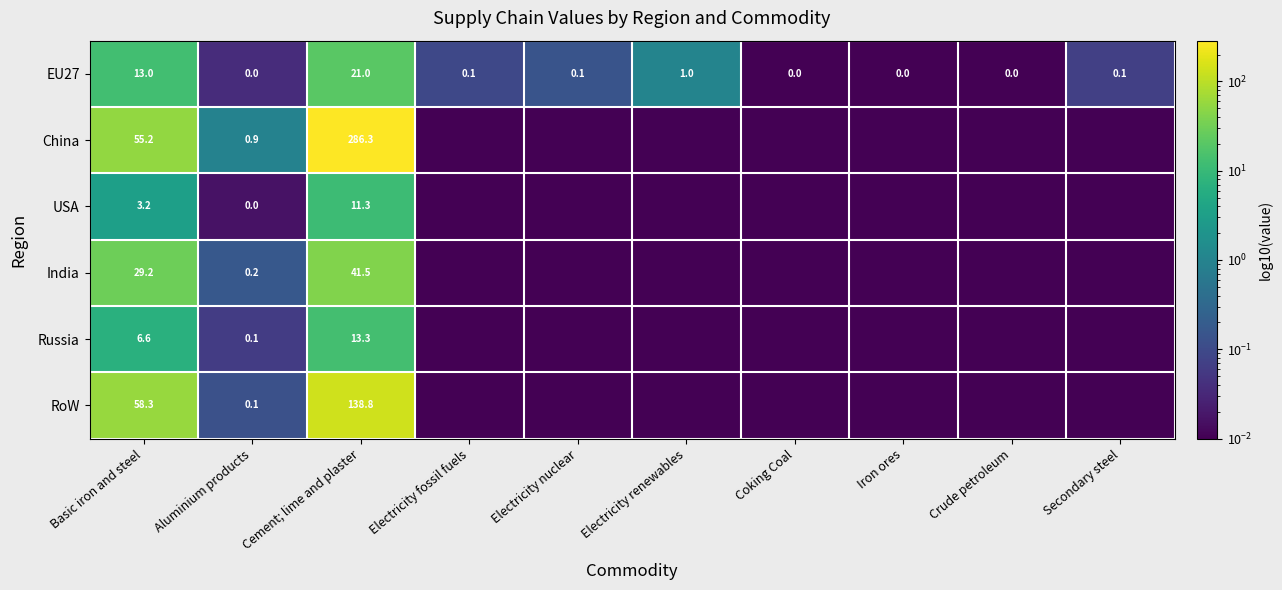

What is the difference between the second highest and minimum values in the EU27 series?

13.0